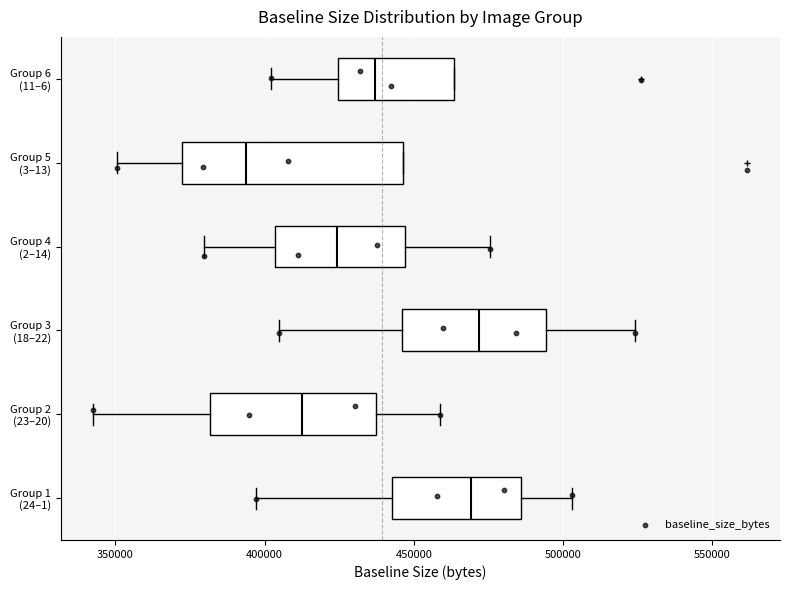

Reading bottom to top, transcribe this box plot: for each box, give where its median line is, the range the box spans, and where its two whiskers end, as read against the x-axis. The values are not printed on the chart, so give them approximately, as read against the axis.

Group 1 (24–1): median 470000, box 445000 to 485000, whiskers 395000 to 505000
Group 2 (23–20): median 410000, box 380000 to 435000, whiskers 345000 to 460000
Group 3 (18–22): median 470000, box 445000 to 495000, whiskers 405000 to 525000
Group 4 (2–14): median 425000, box 405000 to 445000, whiskers 380000 to 475000
Group 5 (3–13): median 395000, box 370000 to 445000, whiskers 350000 to 445000
Group 6 (11–6): median 435000, box 425000 to 465000, whiskers 400000 to 465000